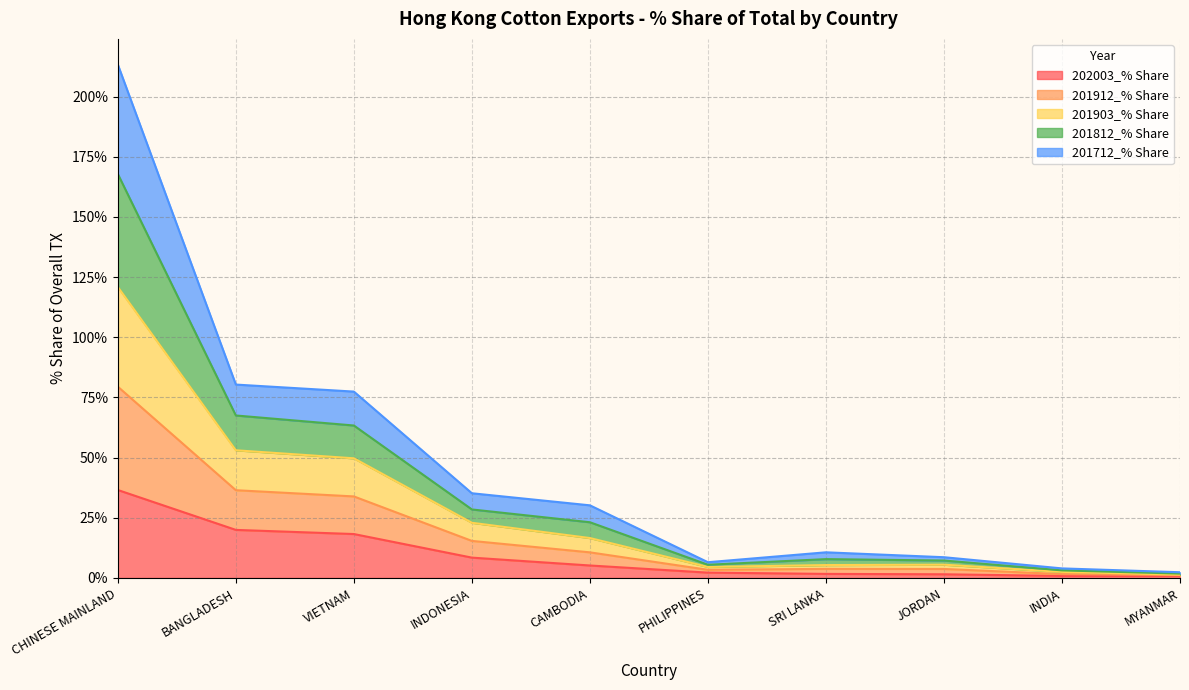

Does the chart have visible grid lines?

Yes